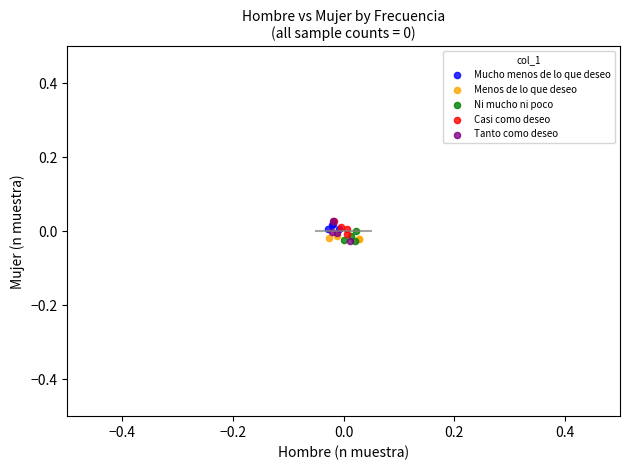

What are all the series names shown in the legend?

Mucho menos de lo que deseo, Menos de lo que deseo, Ni mucho ni poco, Casi como deseo, Tanto como deseo